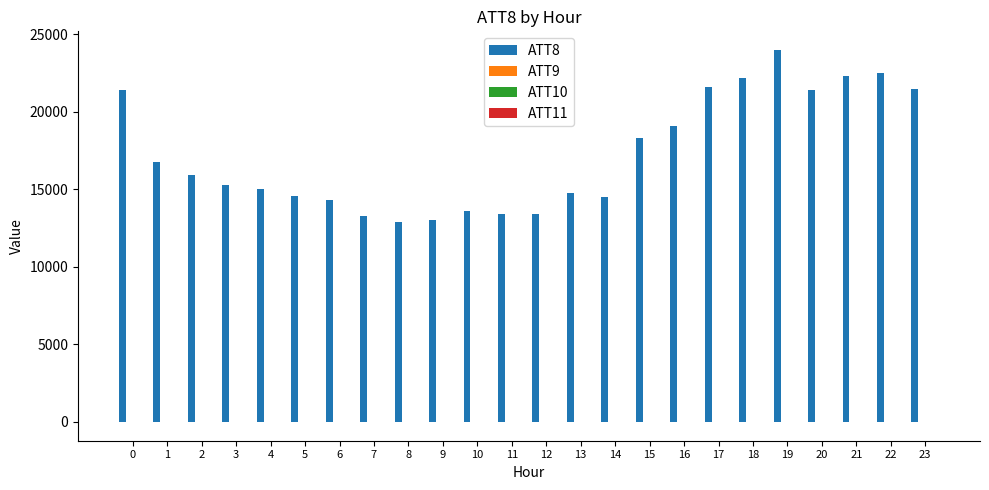

Count the number of data series in this chart.

4